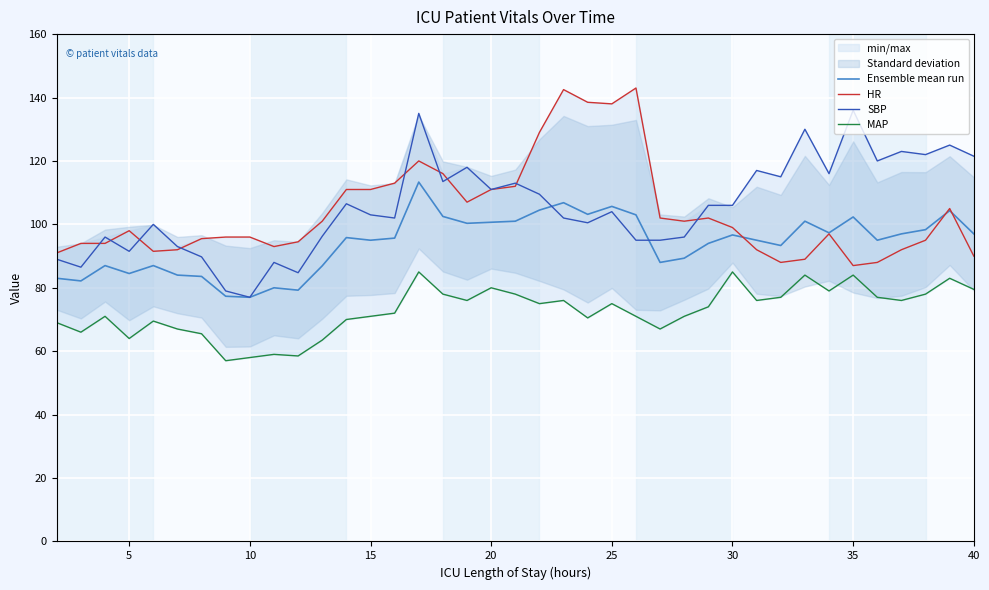

How many lines are shown in the chart?

4